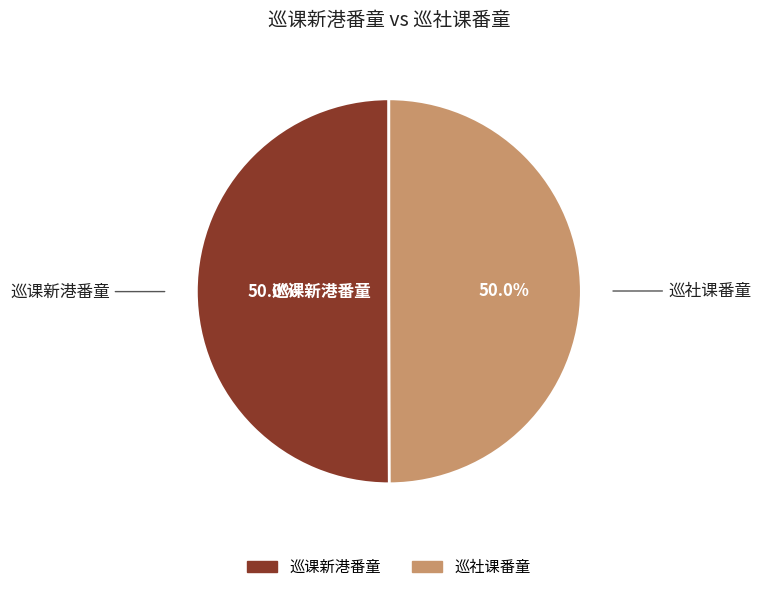

To the nearest percent, what is the combined percentage of 巡社课番童 and 巡课新港番童?

100%